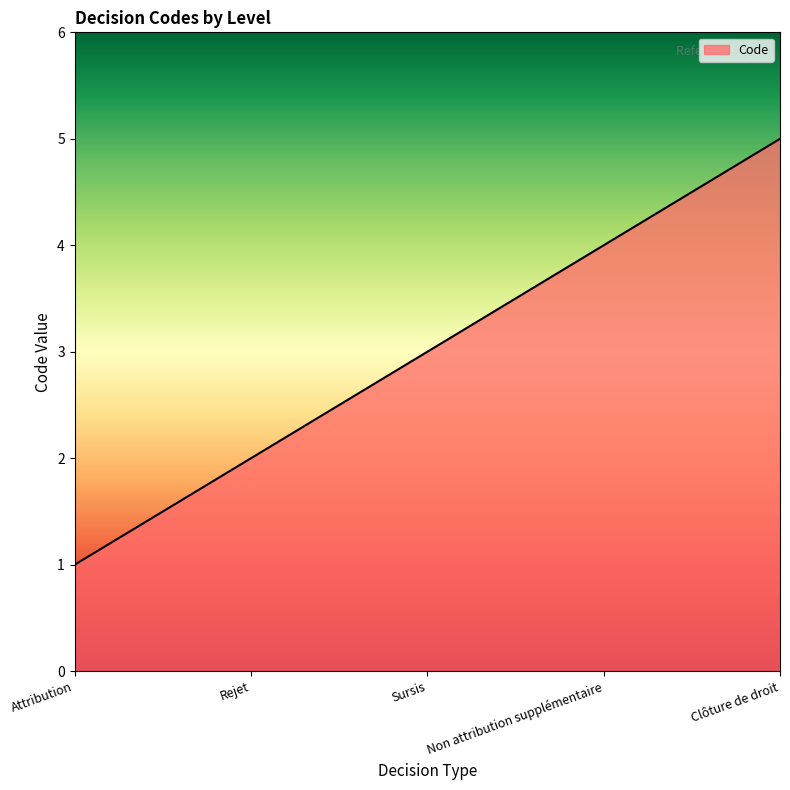

Is it true that the value at Rejet is 3?

False